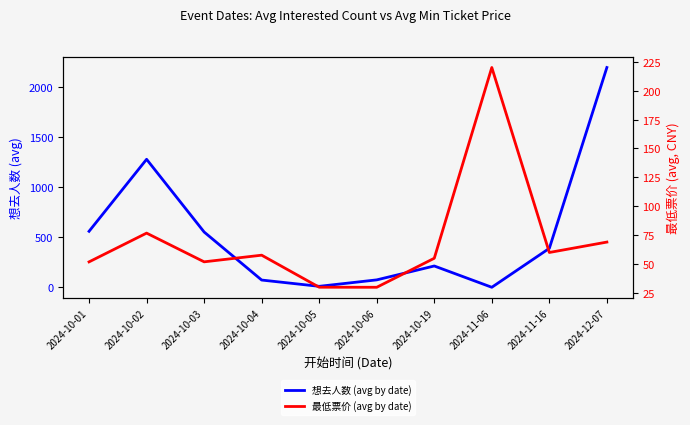

What is the difference between the highest and lowest values at 2024-10-02?

1203.2